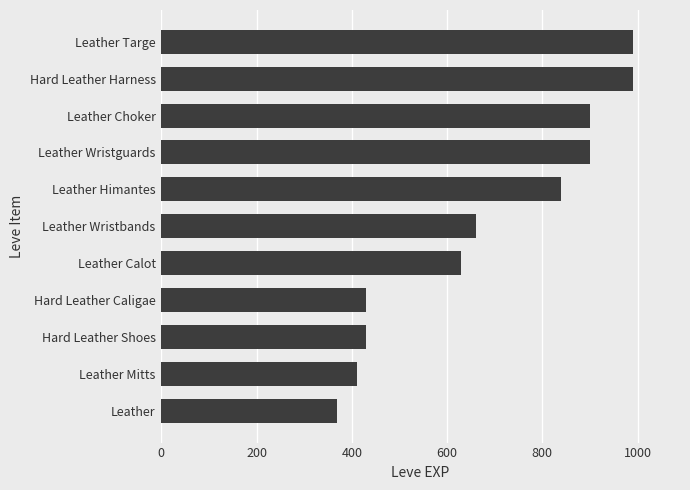

What is the approximate value at Hard Leather Caligae, to the nearest 50?

450